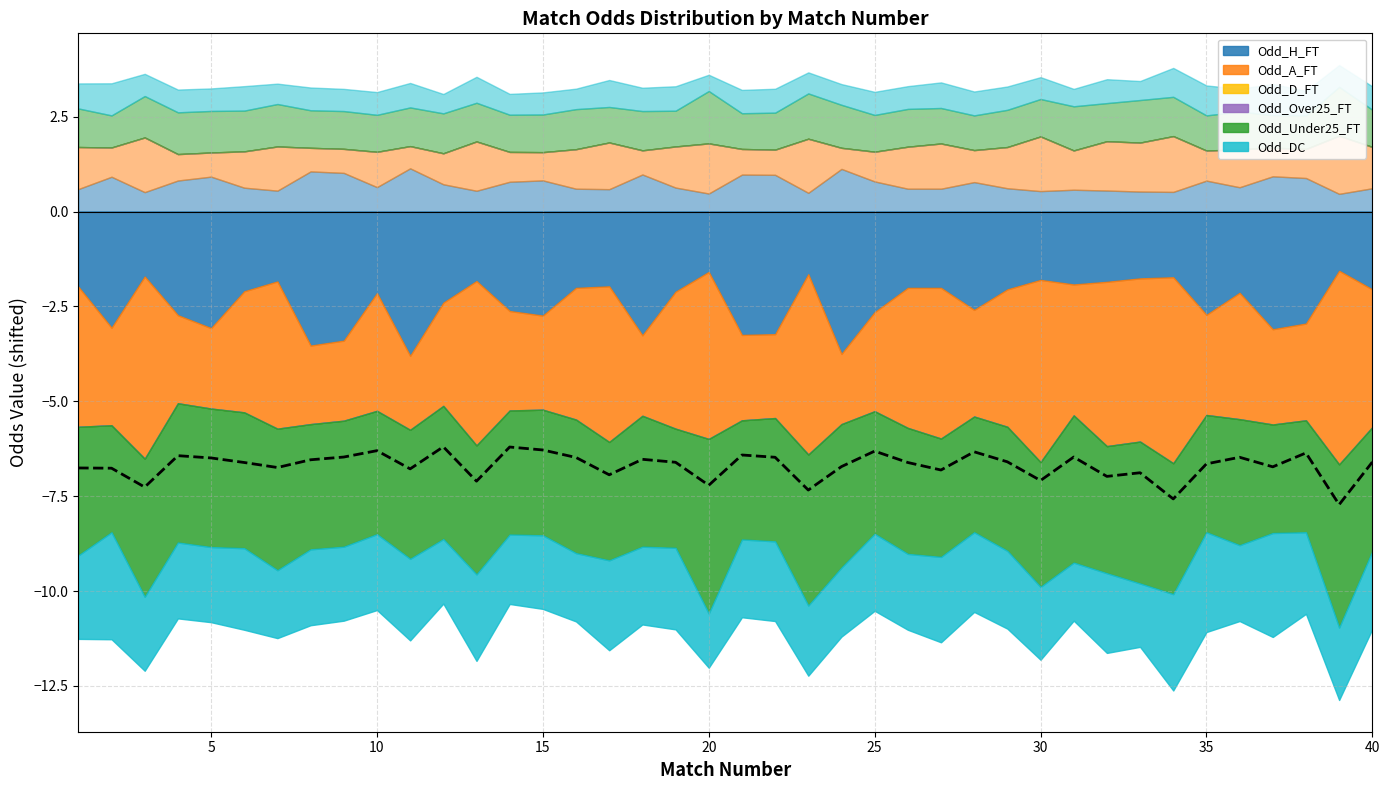

What is the spread (max minus min) of values at 31?

3.9